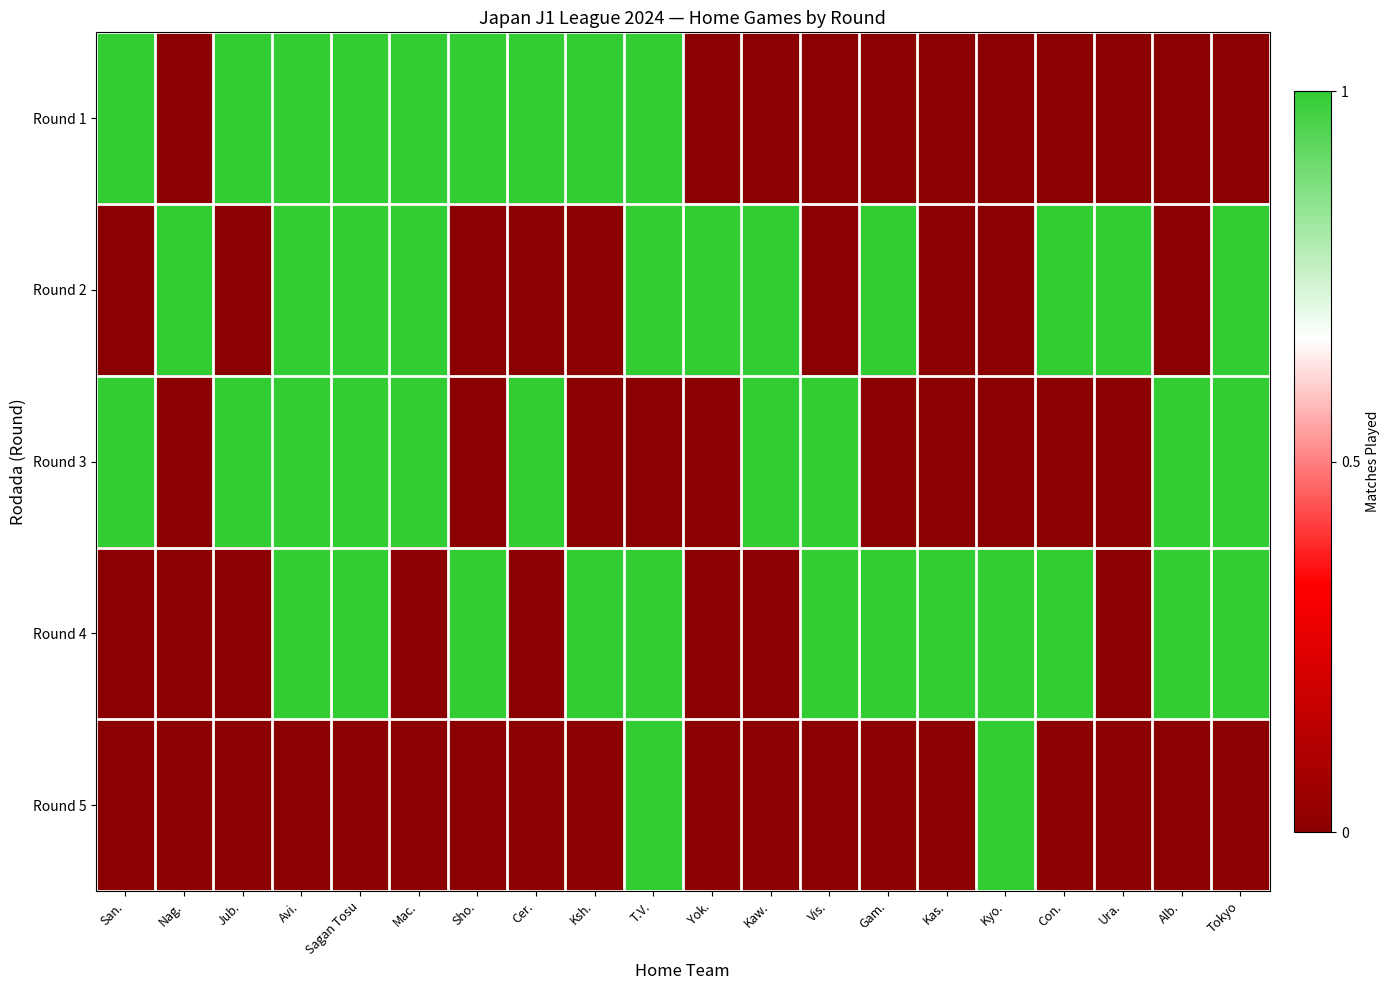

Between T.V. and Mac., which is larger?

T.V.